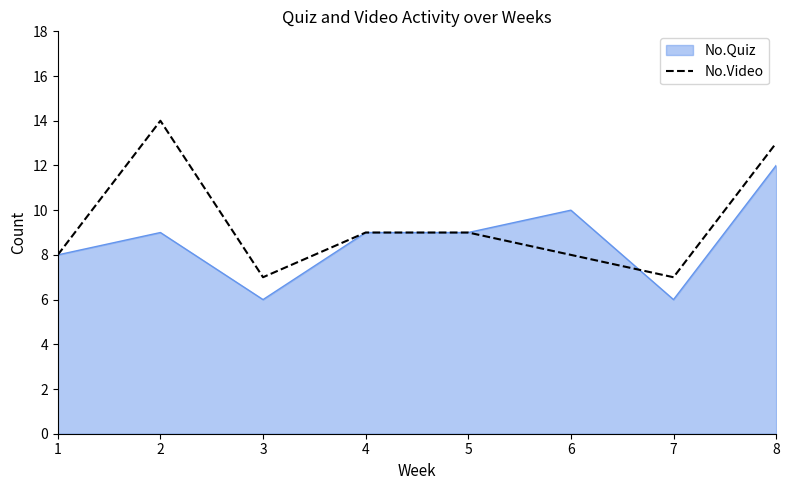

Between 4 and 8, which series saw the biggest shift?

No.Video